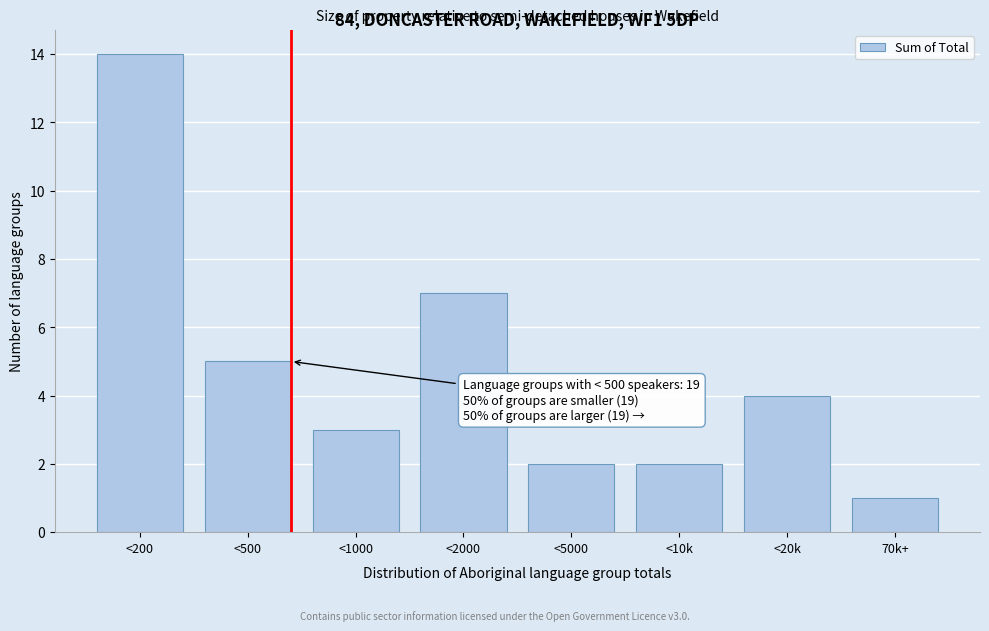

Reading left to right, list all the values displayed in this chart.

14	5	3	7	2	2	4	1